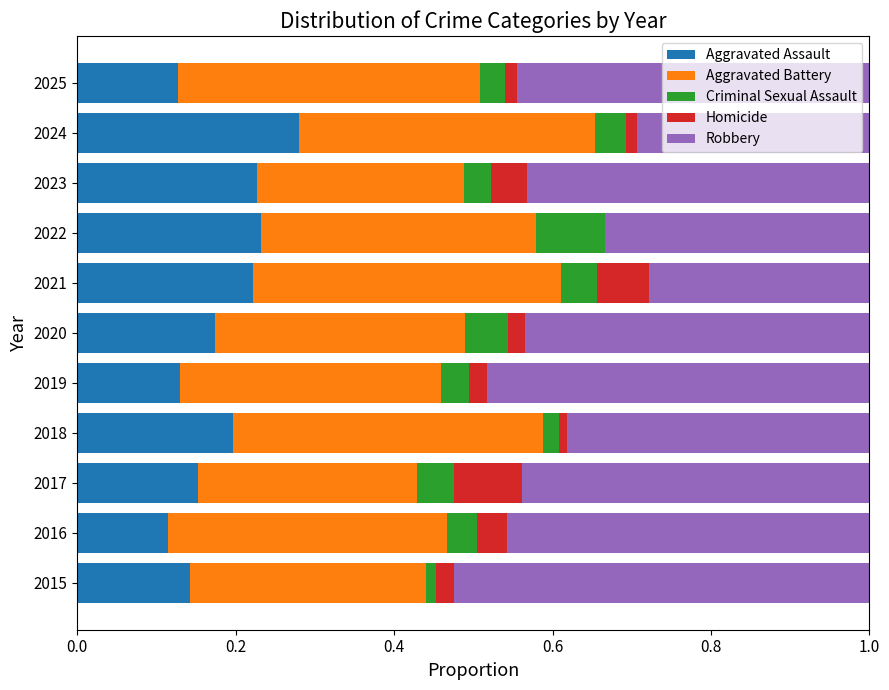

The Aggravated Assault series shows 0.2 at 2020. True or false?

True